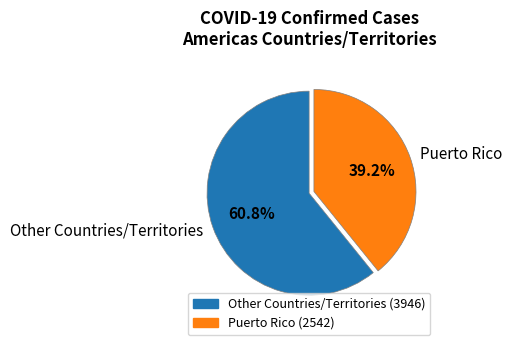

How many segments does this pie chart have?

2